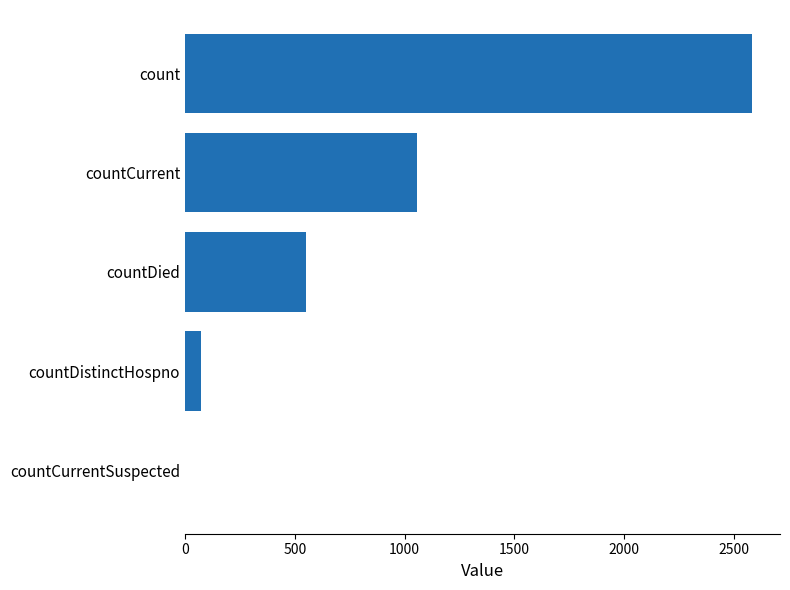

Which has a higher value, count or countCurrentSuspected?

count